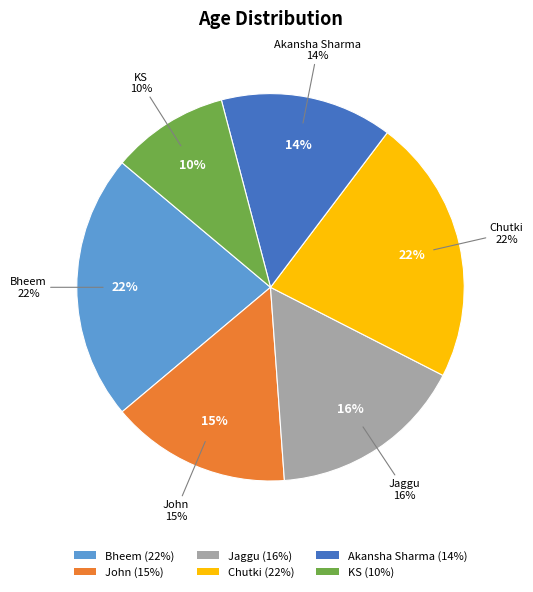

True or false: Chutki accounts for 22% of the total.

True